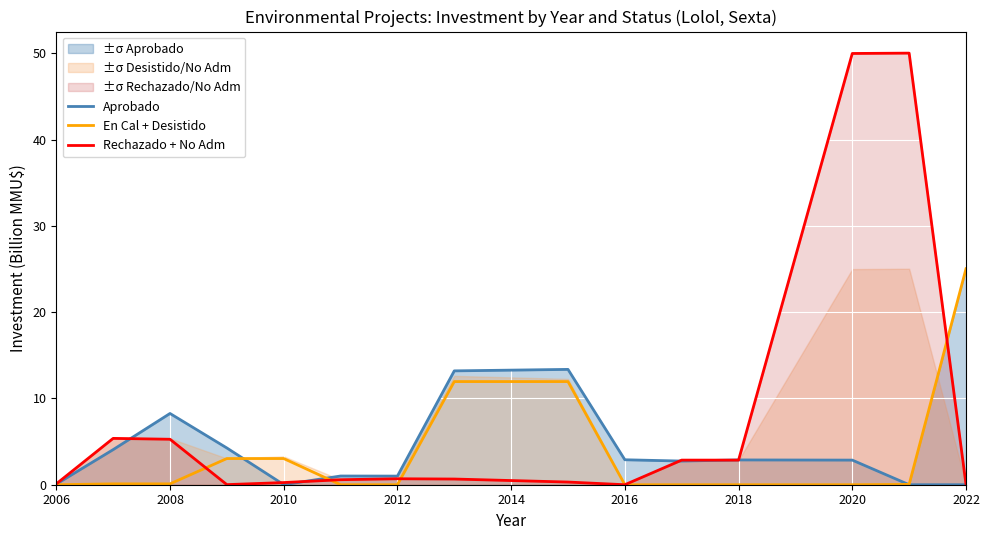

True or false: Rechazado + No Adm has a value of 0.0 at 2016.

True